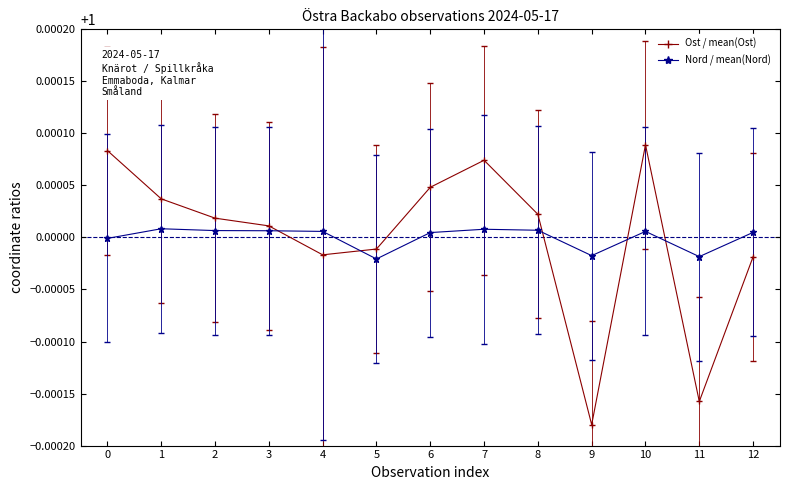

What is the sum of all Nord / mean(Nord) values?

13.0